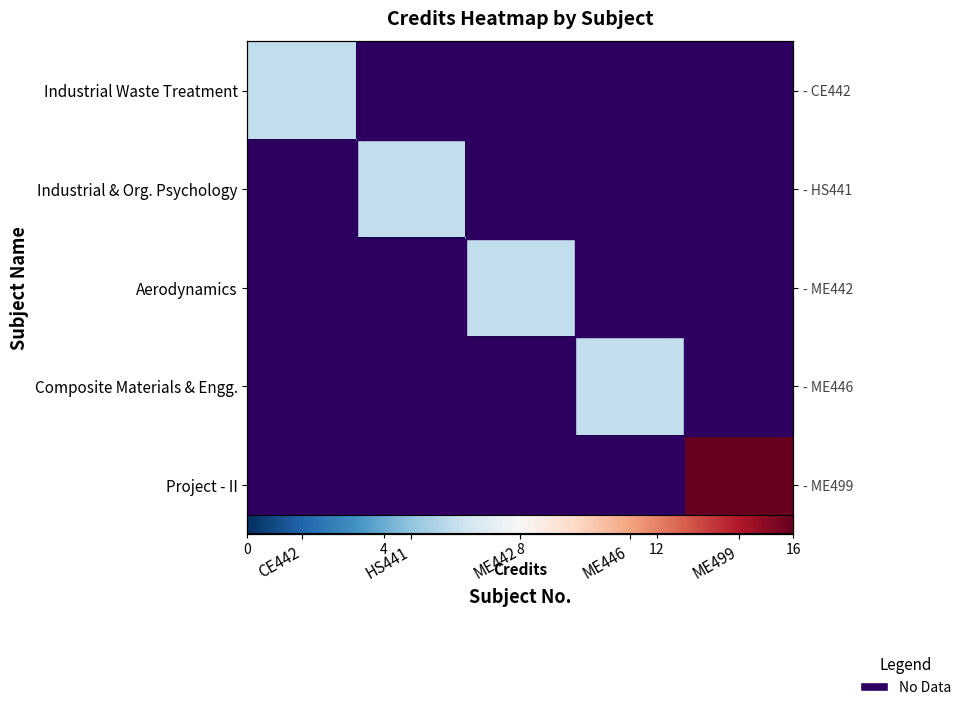

The Industrial Waste Treatment series shows 9.9 at CE442. True or false?

False